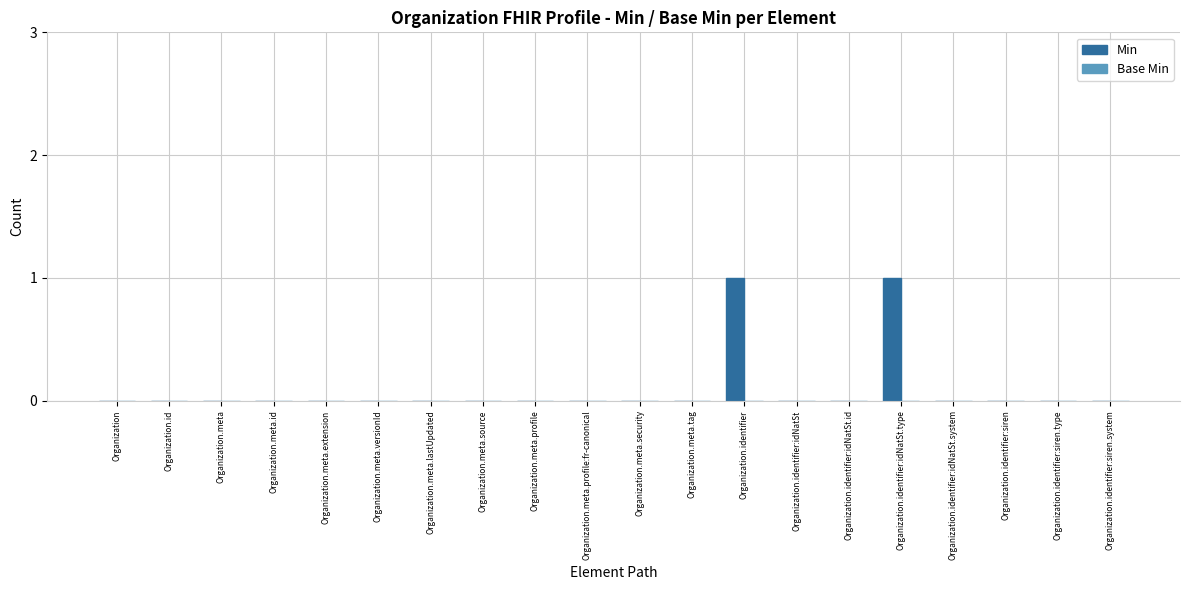

The value at Organization.meta.profile:fr-canonical is -1. True or false?

False